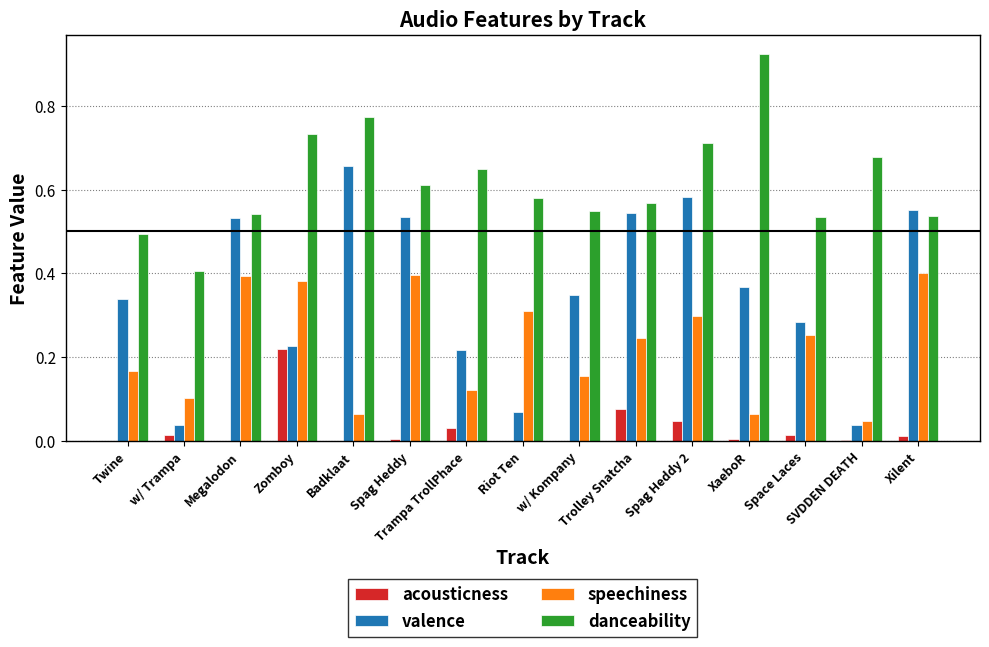

Which series has the largest total across all categories?

danceability